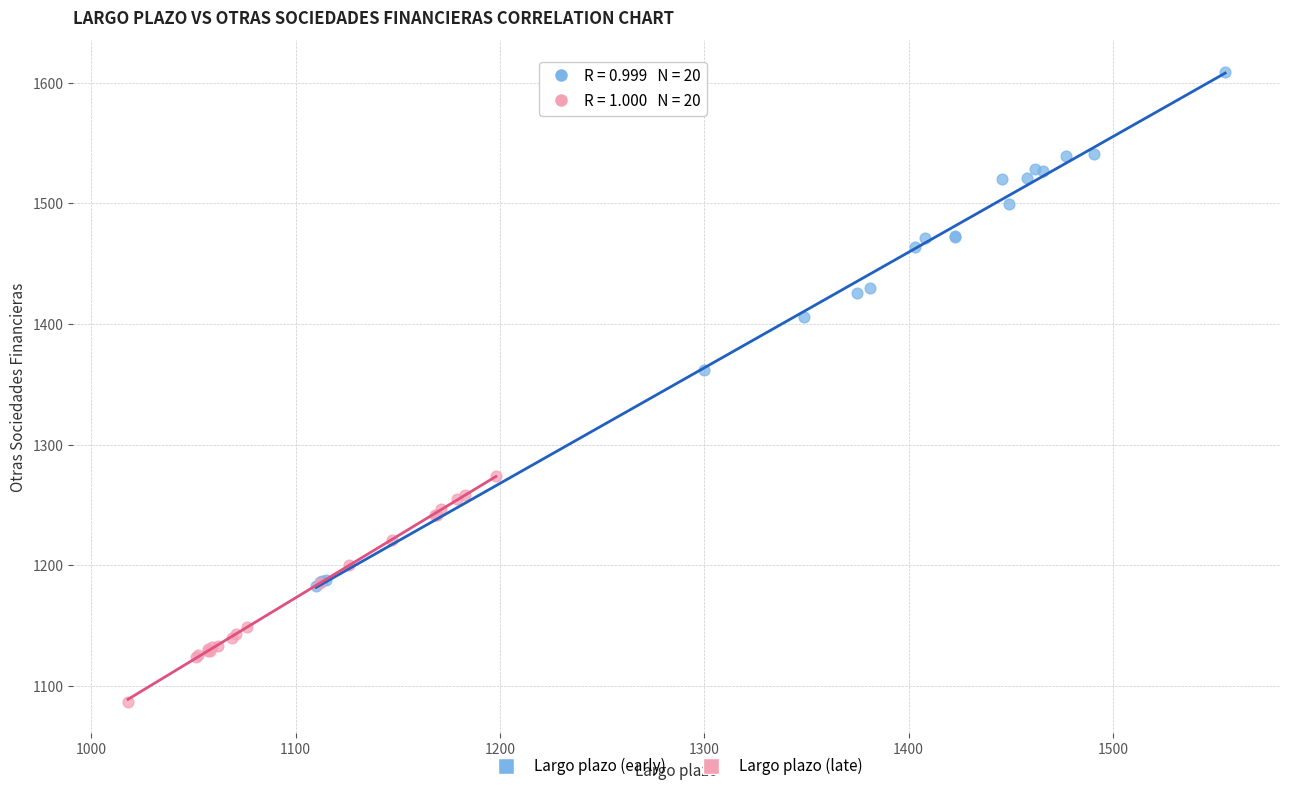

What are all the series names shown in the legend?

Largo plazo (early), Largo plazo (late)